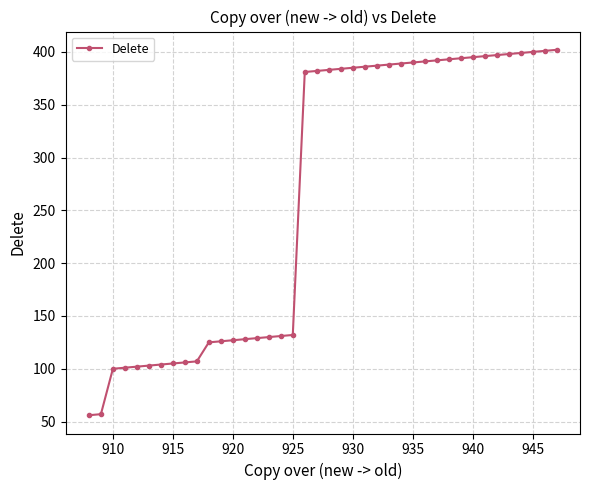

What is the difference between the maximum and minimum values?

346